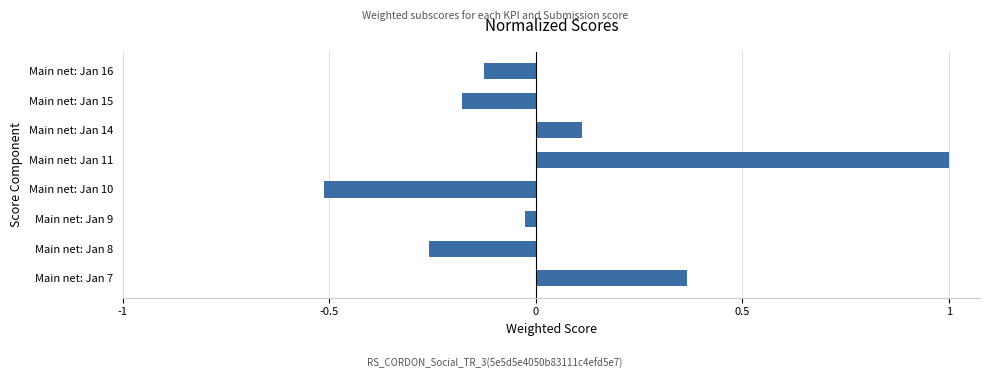

Between Main net: Jan 14 and Main net: Jan 7, which is larger?

Main net: Jan 7